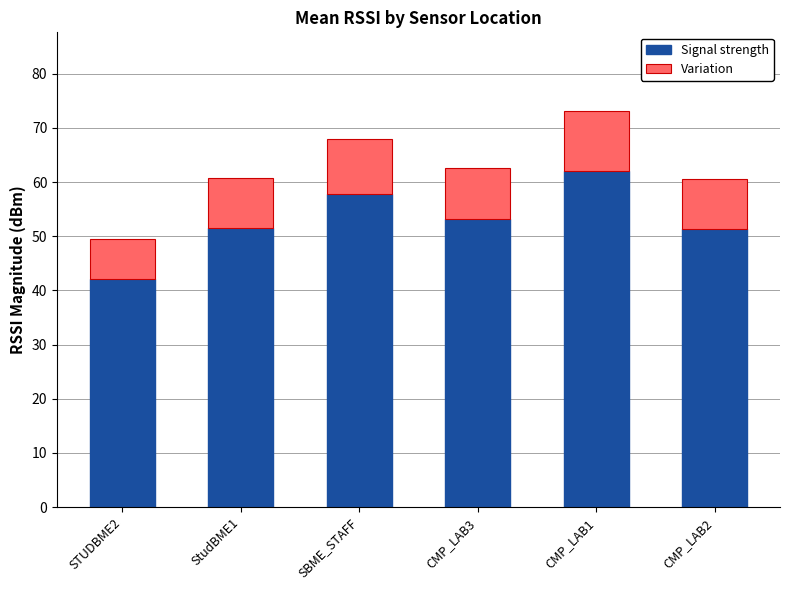

True or false: Signal strength has a value of 42.1 at STUDBME2.

True